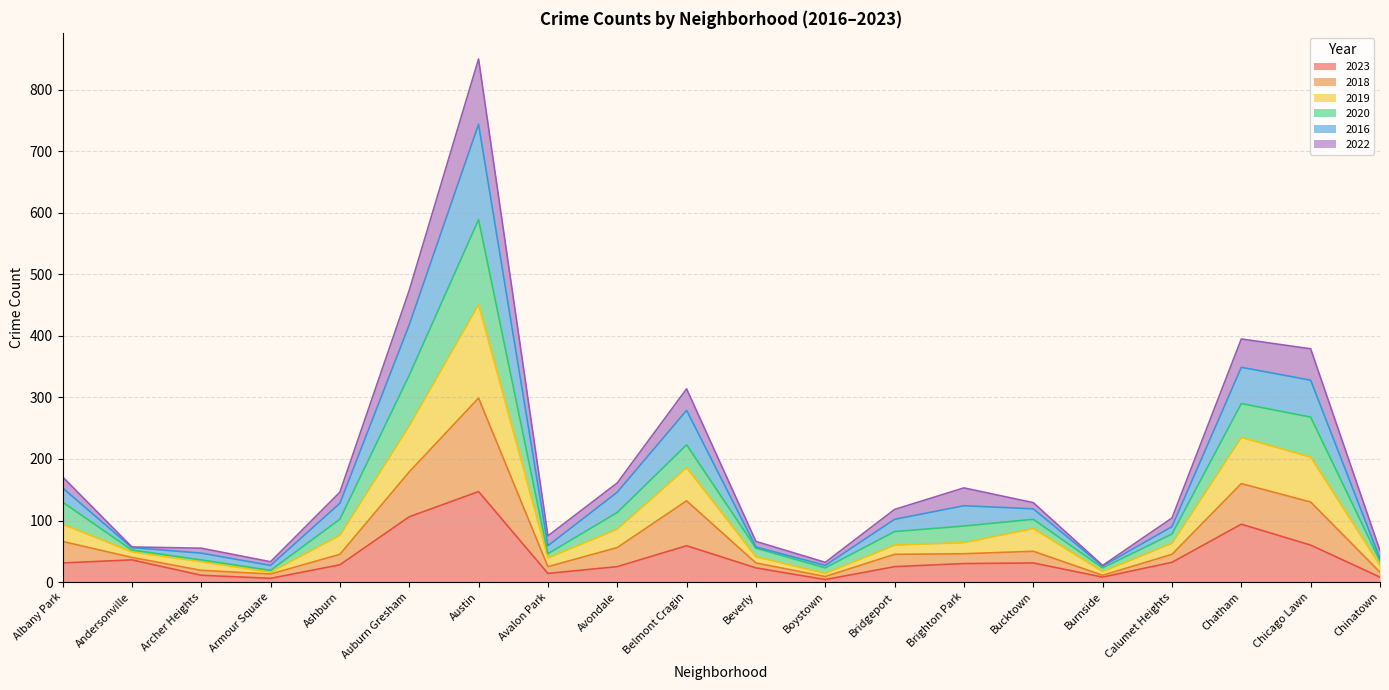

What is the total value across all series at Chicago Lawn?

379